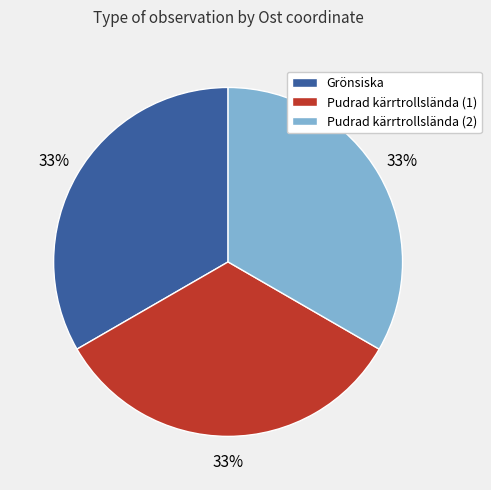

To the nearest percent, what is the average slice percentage?

33%